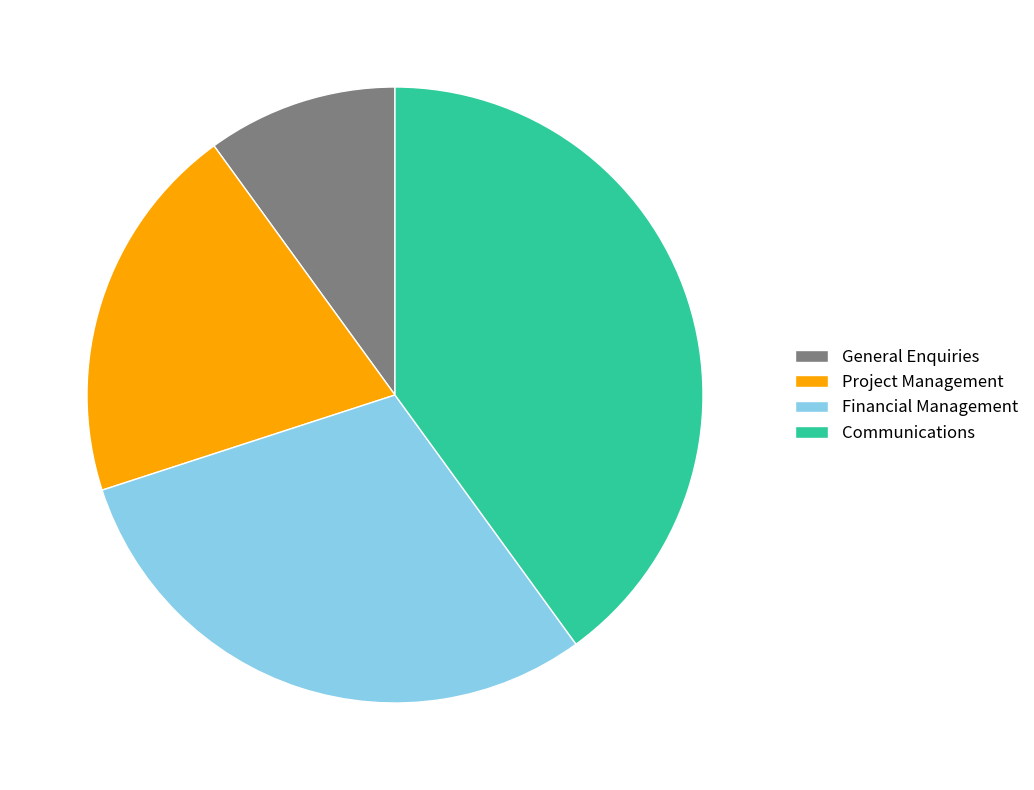

Combined, do Communications and Project Management account for over 50%?

Yes